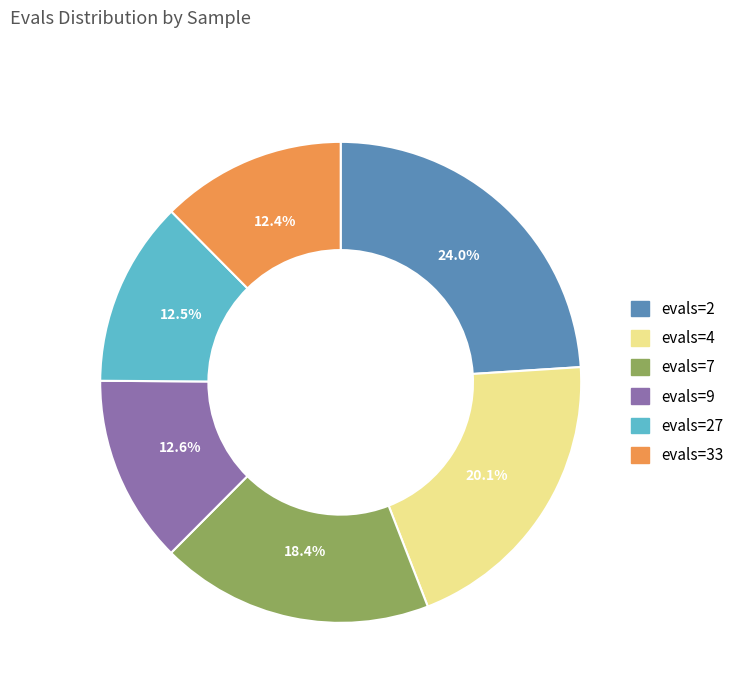

Does any single category account for the majority?

No